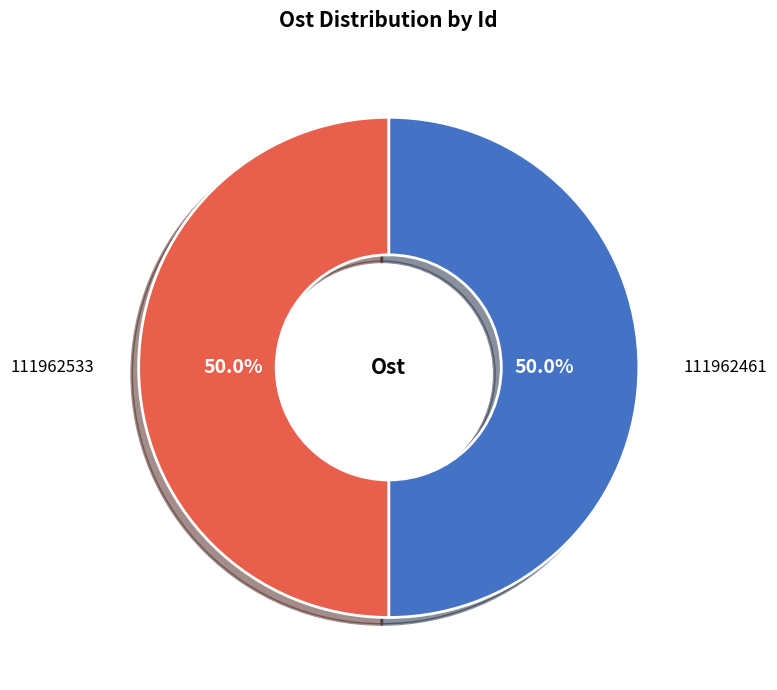

To the nearest percent, what percentage of the pie is 111962533?

50%